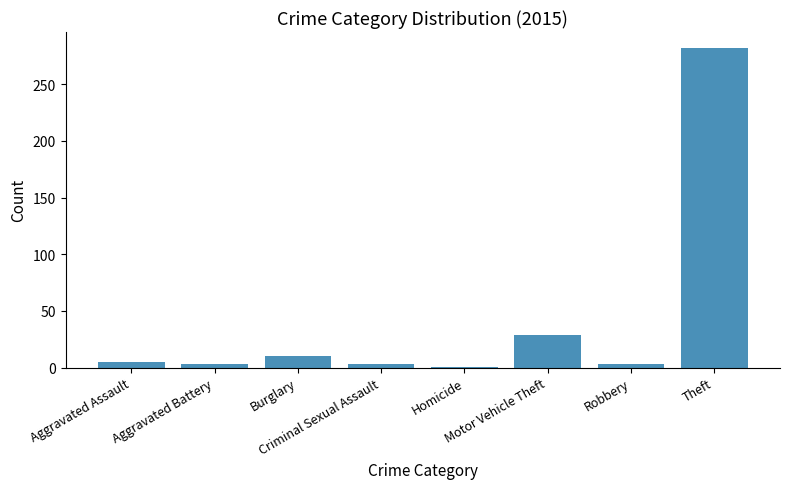

What is the greatest value displayed?

282